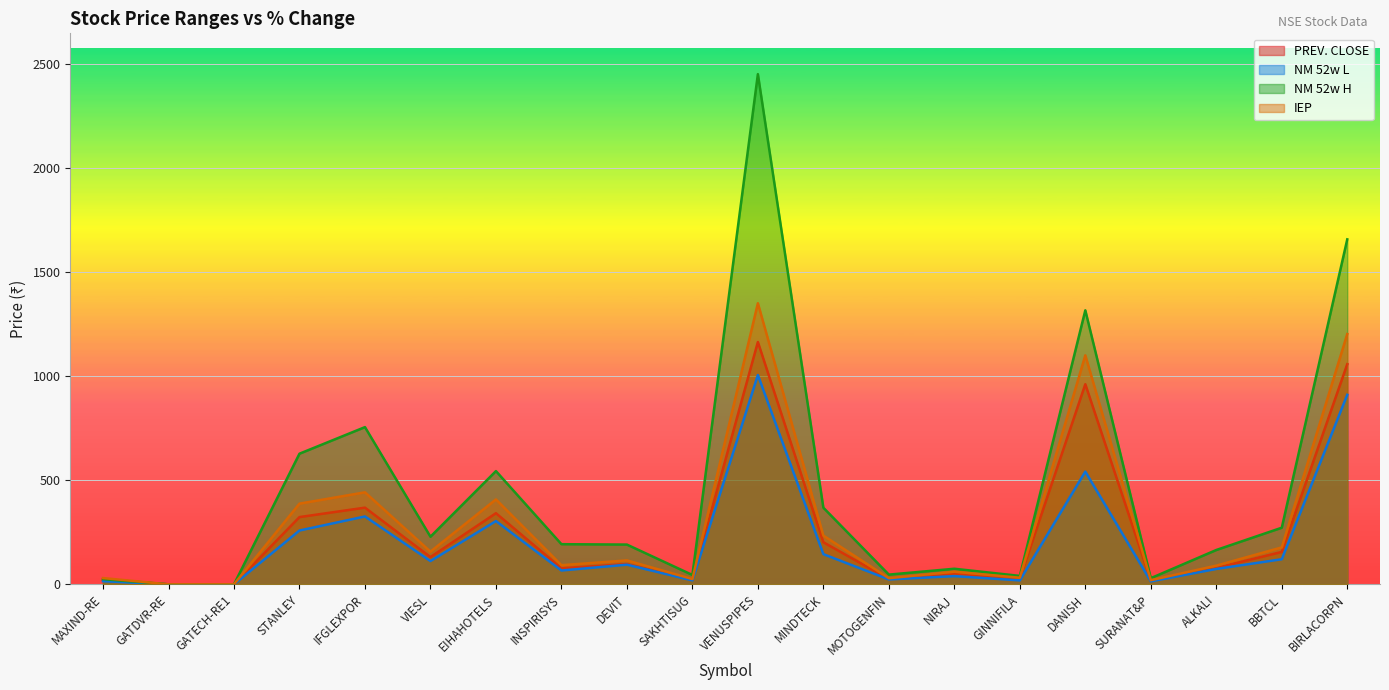

Reading left to right, what are all the values shown in this chart?

PREV. CLOSE: MAXIND-RE=21.5	GATDVR-RE=0.1	GATECH-RE1=0.1	STANLEY=323.1	IFGLEXPOR=368.4	VIESL=131.0	EIHAHOTELS=341.7	INSPIRISYS=77.2	DEVIT=97.5	SAKHTISUG=21.7	VENUSPIPES=1163.9	MINDTECK=202.1	MOTOGENFIN=25.6	NIRAJ=52.6	GINNIFILA=27.6	DANISH=961.2	SURANAT&P=17.5	ALKALI=78.8	BBTCL=155.8	BIRLACORPN=1057.4
NM 52w L: MAXIND-RE=15.3	GATDVR-RE=0.0	GATECH-RE1=0.0	STANLEY=258.6	IFGLEXPOR=326.1	VIESL=112.0	EIHAHOTELS=304.0	INSPIRISYS=66.5	DEVIT=94.4	SAKHTISUG=19.0	VENUSPIPES=1005.3	MINDTECK=145.0	MOTOGENFIN=23.6	NIRAJ=39.5	GINNIFILA=19.0	DANISH=541.5	SURANAT&P=14.2	ALKALI=74.0	BBTCL=120.6	BIRLACORPN=910.2
NM 52w H: MAXIND-RE=25.0	GATDVR-RE=0.1	GATECH-RE1=0.1	STANLEY=627.5	IFGLEXPOR=755.1	VIESL=228.7	EIHAHOTELS=544.0	INSPIRISYS=192.9	DEVIT=191.0	SAKHTISUG=45.0	VENUSPIPES=2450.3	MINDTECK=368.0	MOTOGENFIN=46.8	NIRAJ=74.9	GINNIFILA=40.5	DANISH=1316.0	SURANAT&P=29.6	ALKALI=165.0	BBTCL=272.0	BIRLACORPN=1656.9
IEP: MAXIND-RE=30.1	GATDVR-RE=0.1	GATECH-RE1=0.1	STANLEY=387.6	IFGLEXPOR=442.0	VIESL=157.0	EIHAHOTELS=407.9	INSPIRISYS=92.0	DEVIT=115.0	SAKHTISUG=25.4	VENUSPIPES=1350.0	MINDTECK=234.0	MOTOGENFIN=29.5	NIRAJ=60.7	GINNIFILA=31.8	DANISH=1100.0	SURANAT&P=20.0	ALKALI=89.9	BBTCL=177.5	BIRLACORPN=1202.1